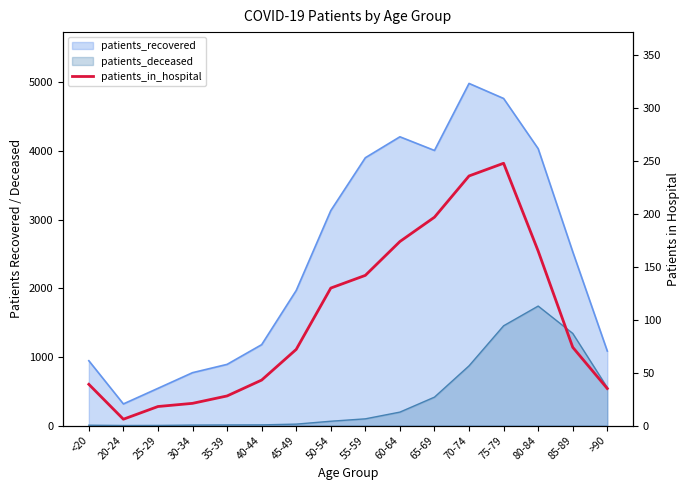

Count the number of values greater than 74.

7